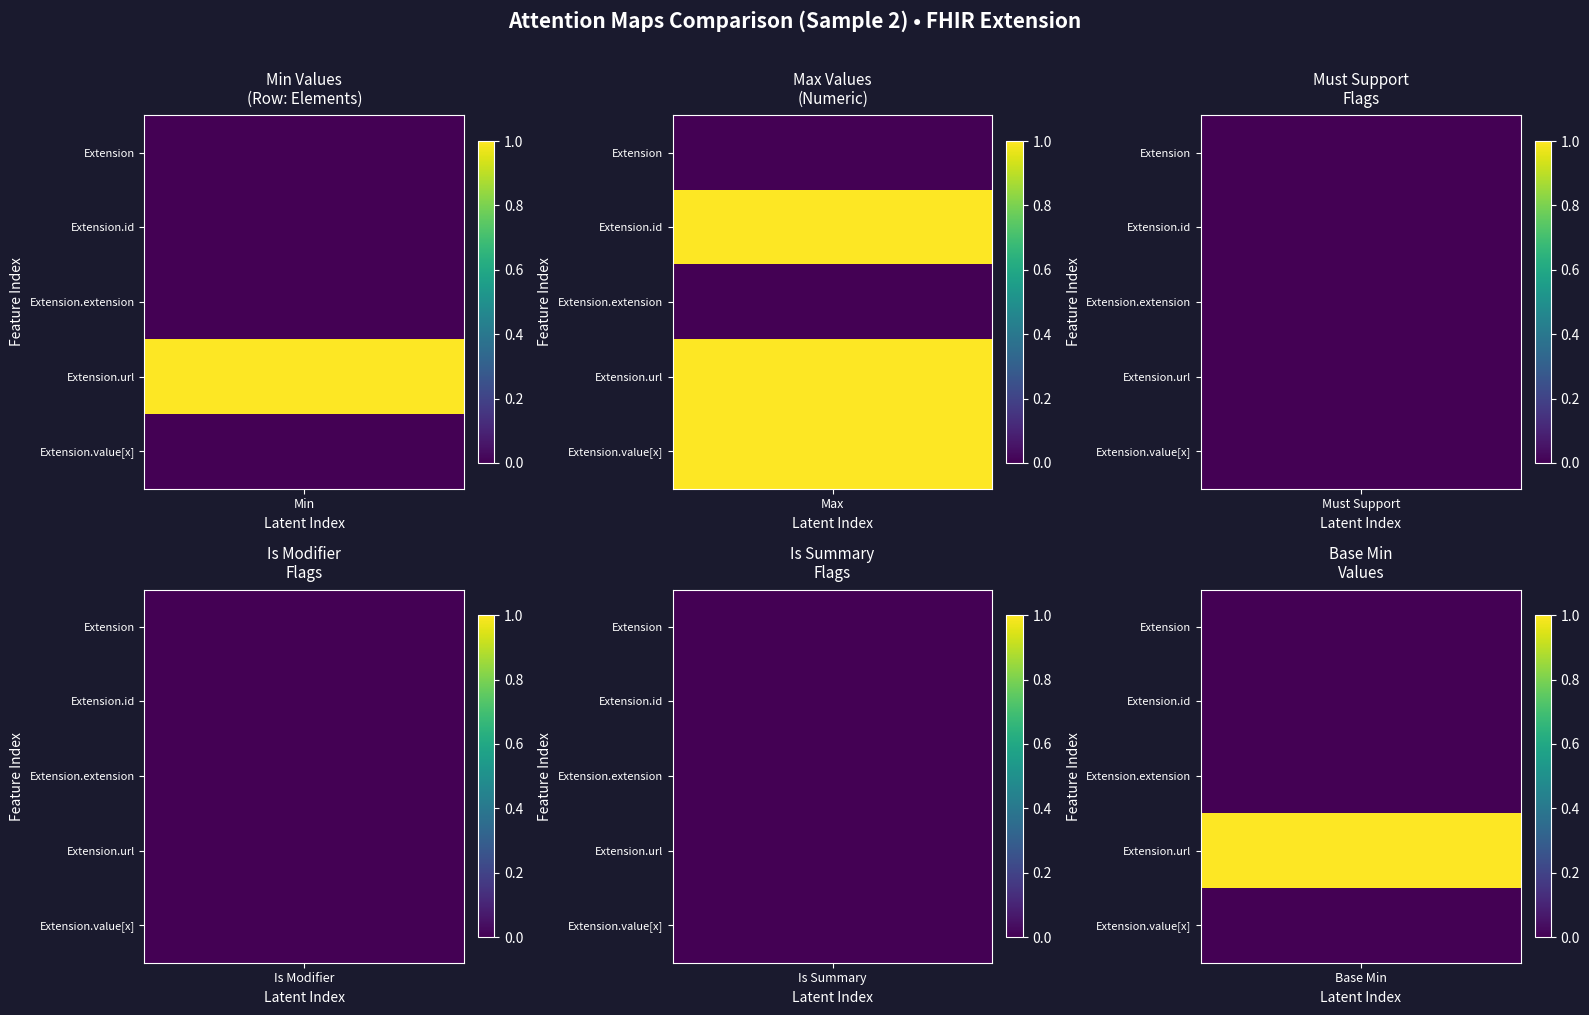

Which series changed the most between 0 and 3?

Extension.url